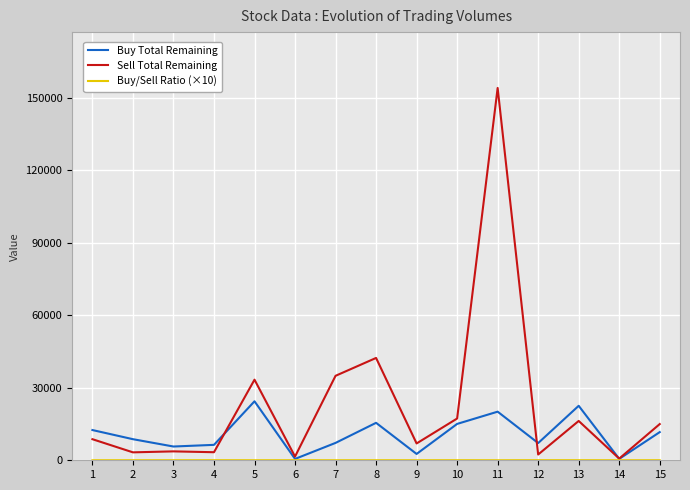

What is the difference between the maximum and minimum values in the Sell Total Remaining series?

153344